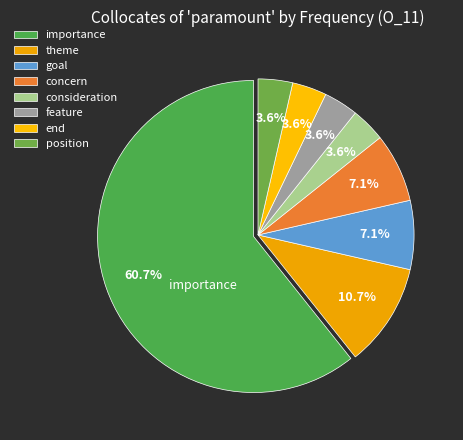

How many segments does this pie chart have?

8